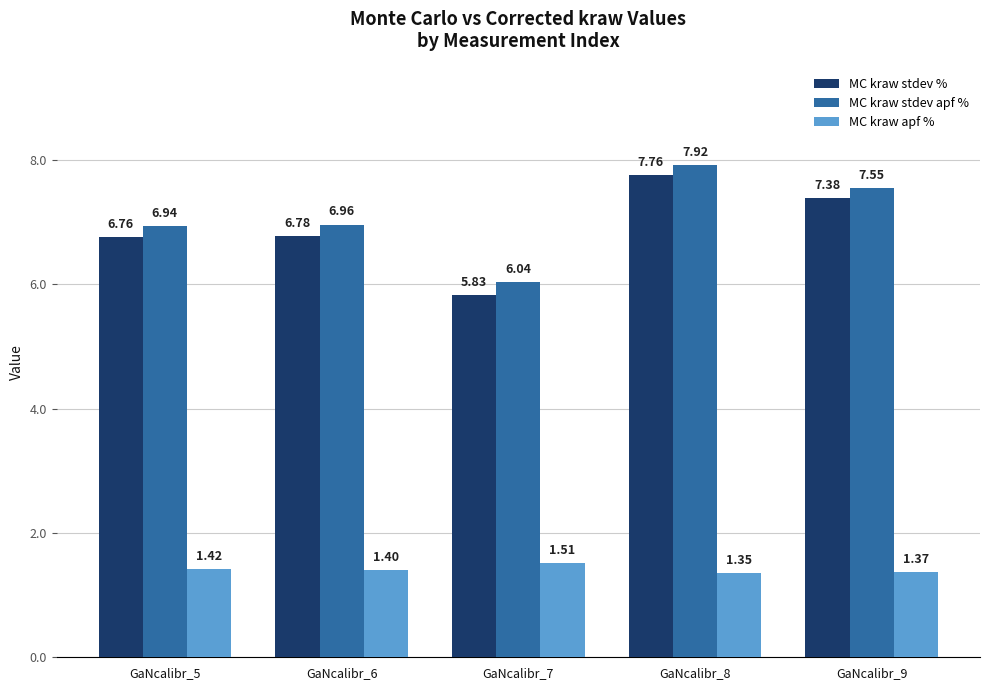

At which category is the sum across all series the highest?

GaNcalibr_8